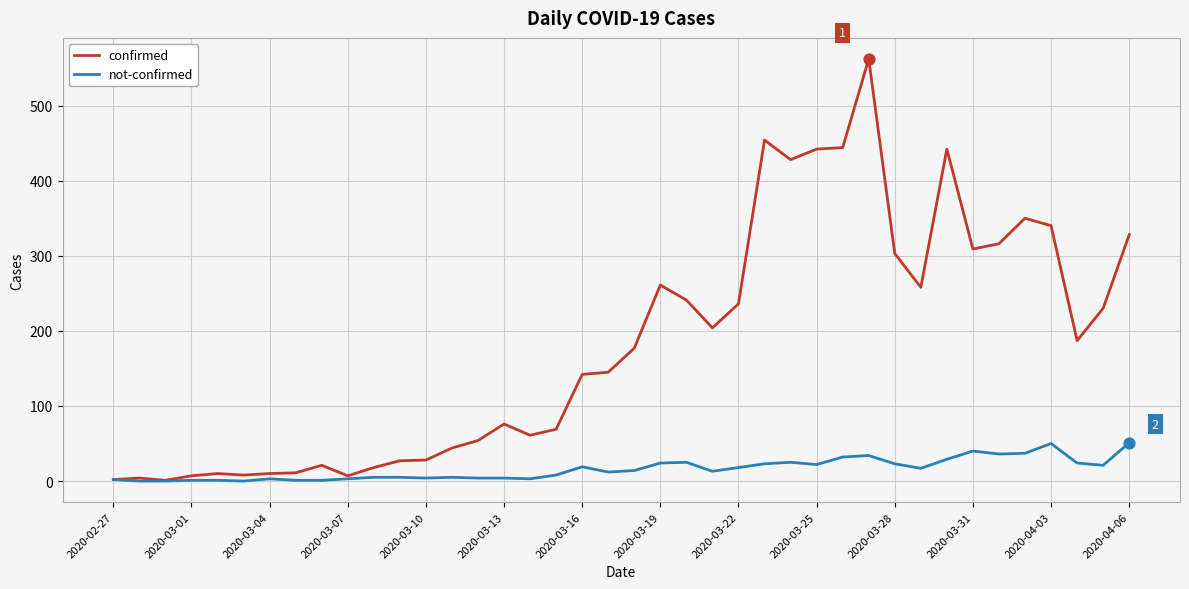

Which series has the largest total across all categories?

confirmed